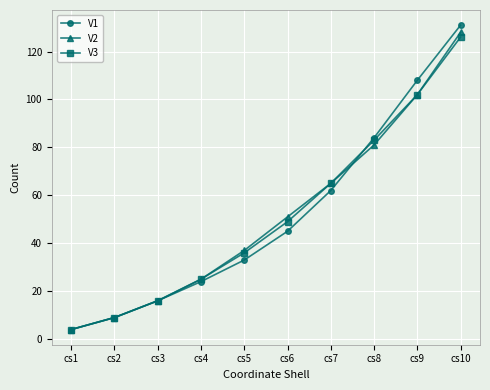

Reading right to left, what are all the values shown in this chart?

V1: cs10=131	cs9=108	cs8=84	cs7=62	cs6=45	cs5=33	cs4=24	cs3=16	cs2=9	cs1=4
V2: cs10=128	cs9=102	cs8=81	cs7=65	cs6=51	cs5=37	cs4=25	cs3=16	cs2=9	cs1=4
V3: cs10=126	cs9=102	cs8=83	cs7=65	cs6=49	cs5=36	cs4=25	cs3=16	cs2=9	cs1=4